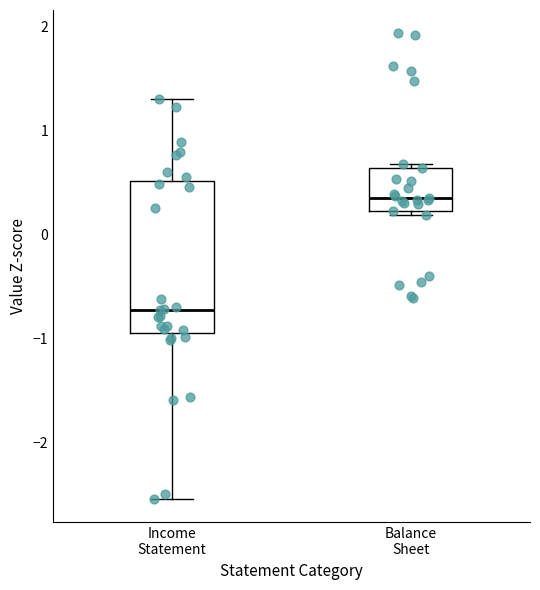

Which box has the lowest median line?

Income Statement